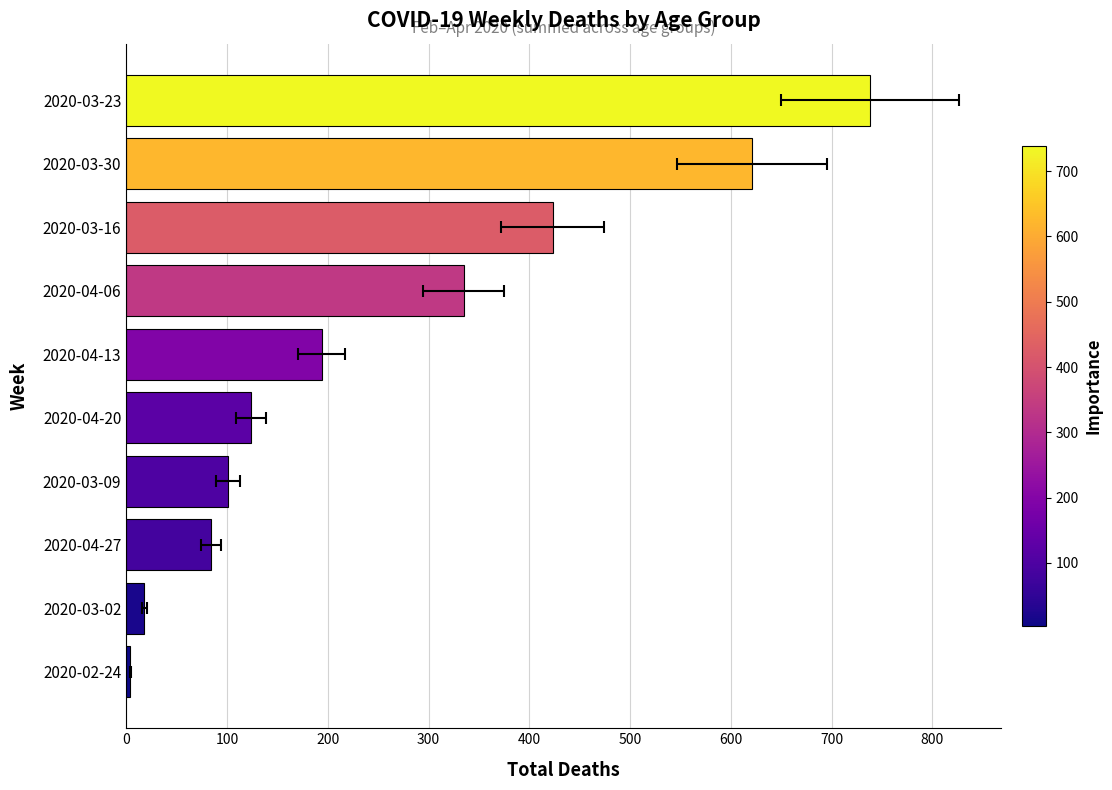

Read the value at 2020-03-16, to the nearest 50.

400